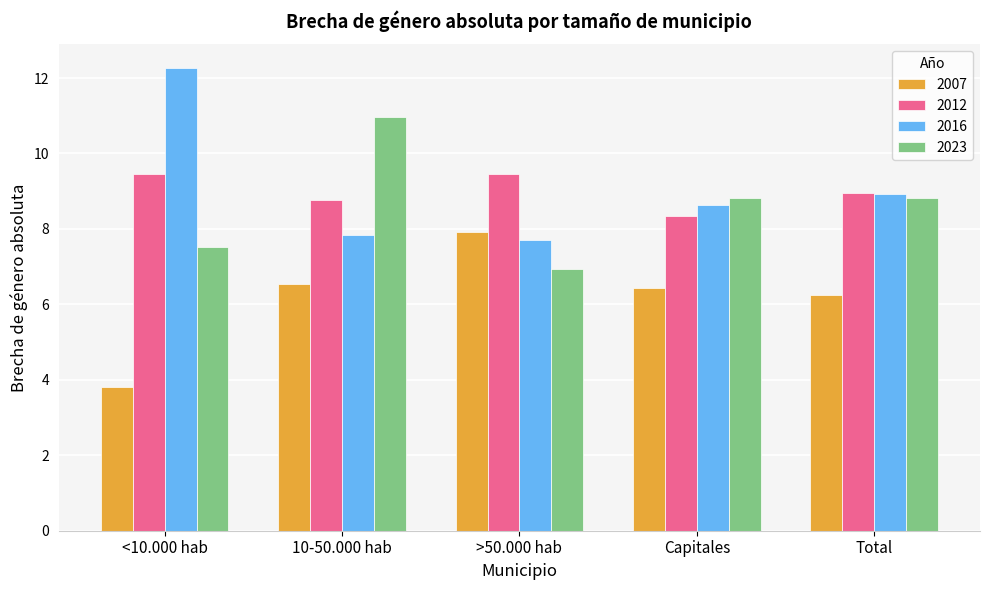

What is the average value of the 2007 series?

6.2